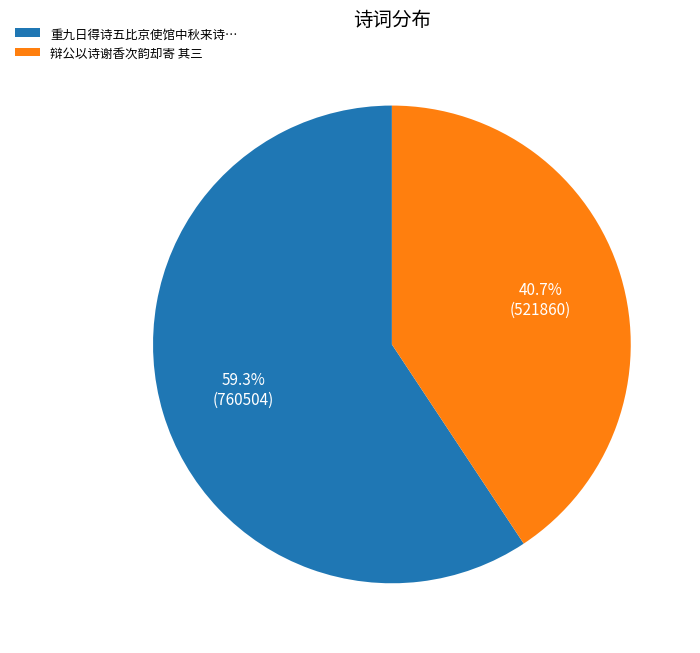

Which slice is the largest?

重九日得诗五比京使馆中秋来诗…